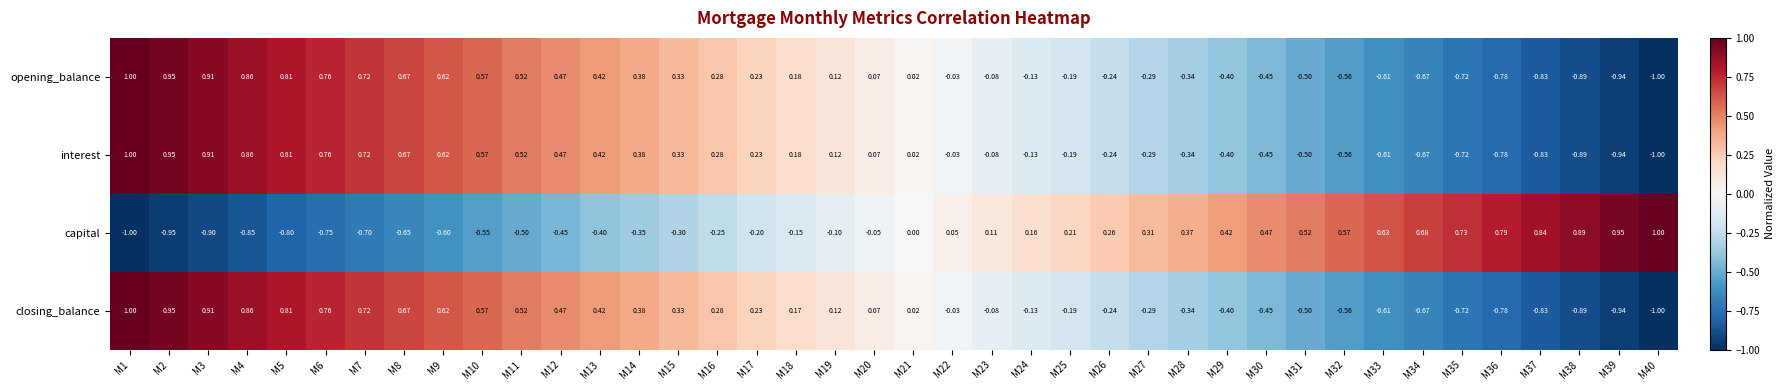

Is the value of interest at M34 greater than the value of closing_balance at M17?

No